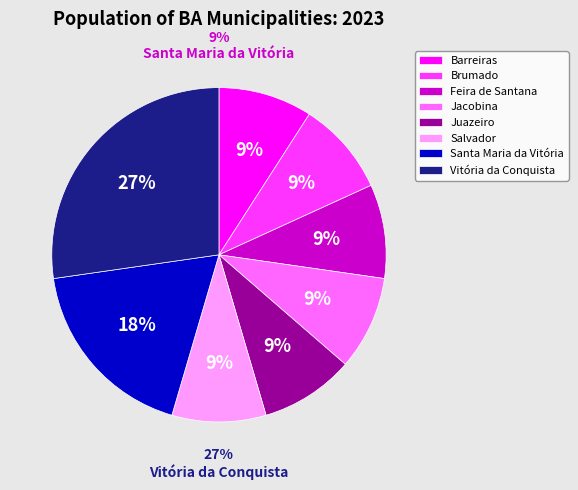

Is it true that Barreiras is 9% of the pie?

True